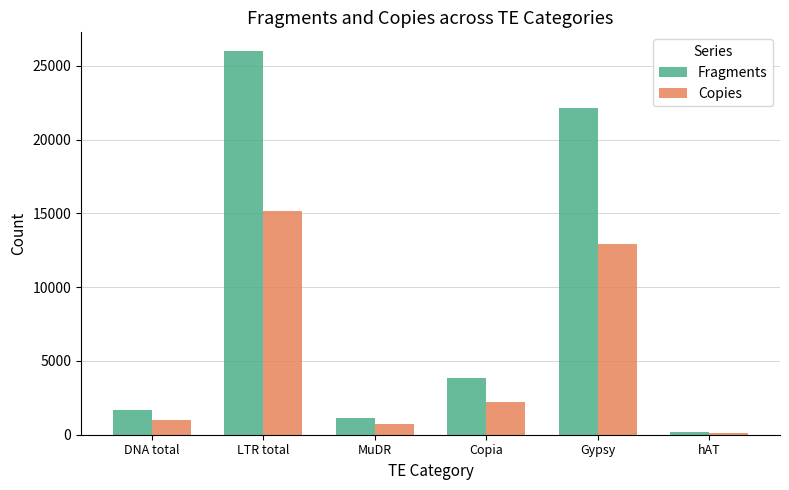

Reading left to right, extract all data points from this chart.

Fragments: 1647	25973	1150	3854	22118	197
Copies: 1005	15186	721	2227	12958	120